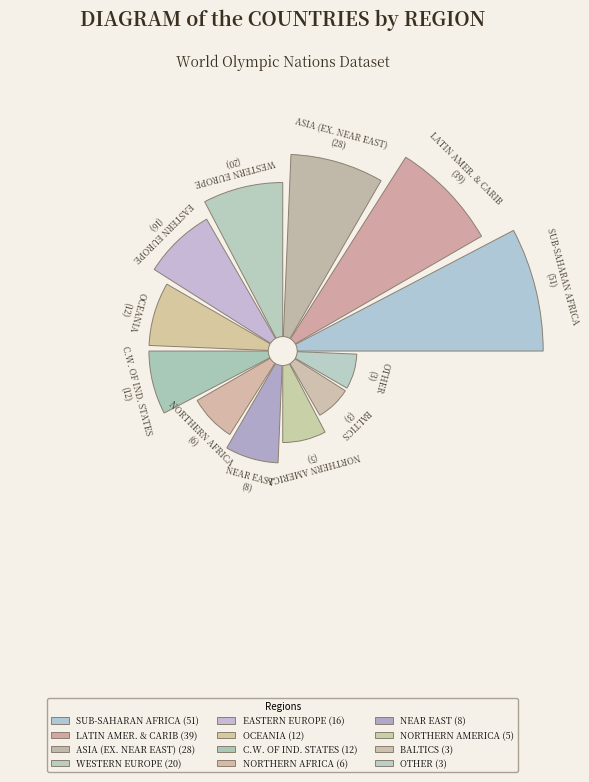

How many segments does this pie chart have?

12